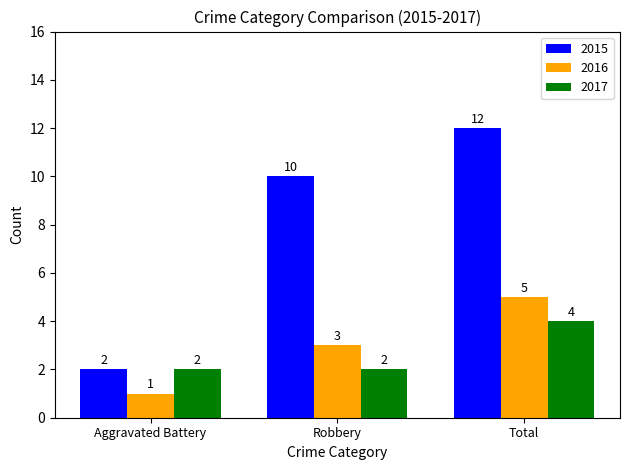

What is the difference between the maximum and minimum values in the 2015 series?

10